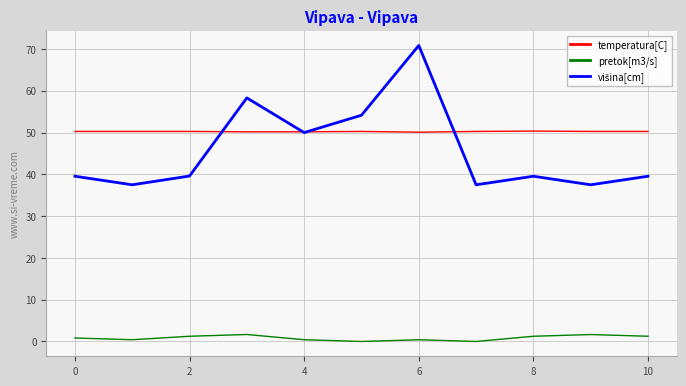

Is this an area chart (filled region under the line)?

No